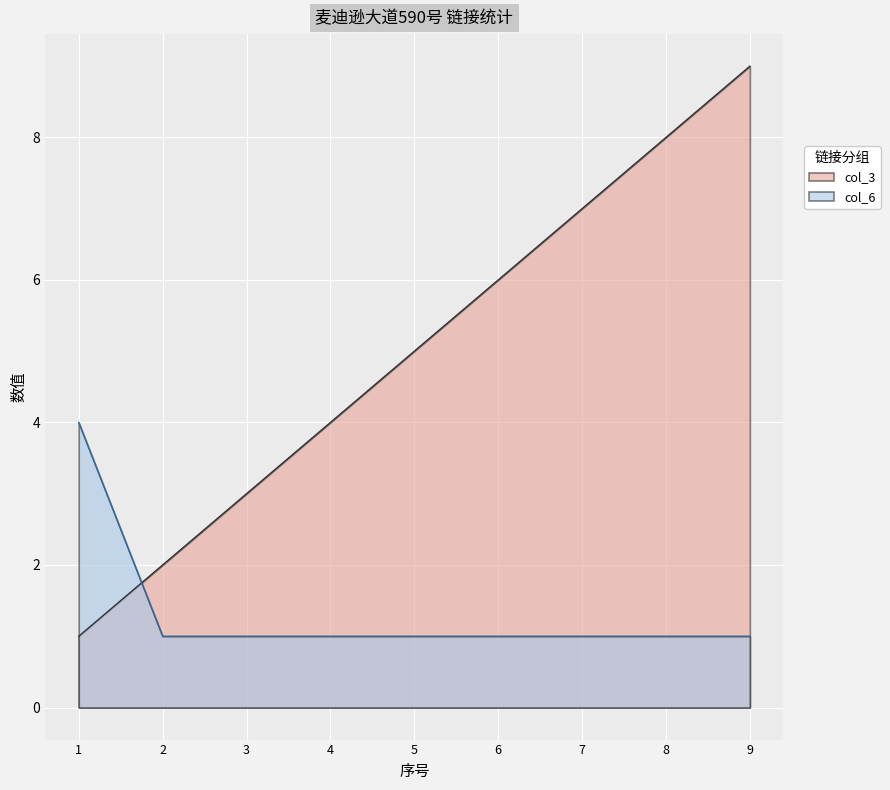

Reading left to right, list all the values displayed in this chart.

col_3: 1	2	3	4	5	6	7	8	9
col_6: 4	1	1	1	1	1	1	1	1